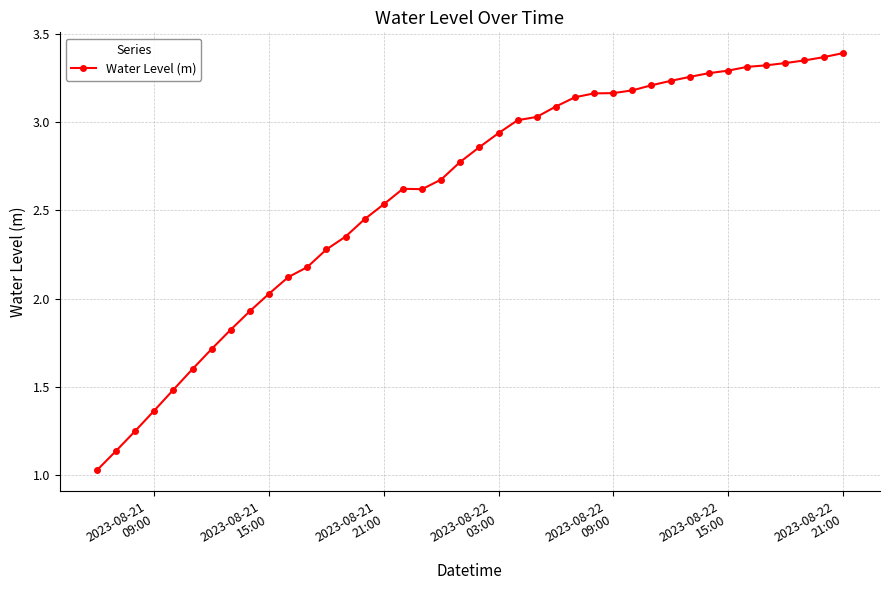

How many lines are shown in the chart?

1